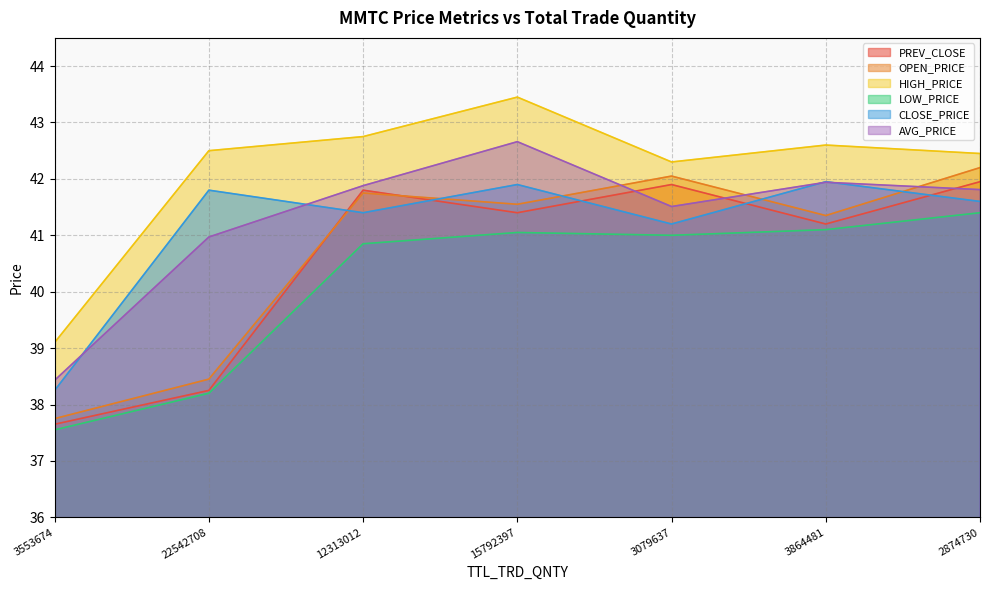

True or false: AVG_PRICE has a value of 38.4 at 3553674.

True